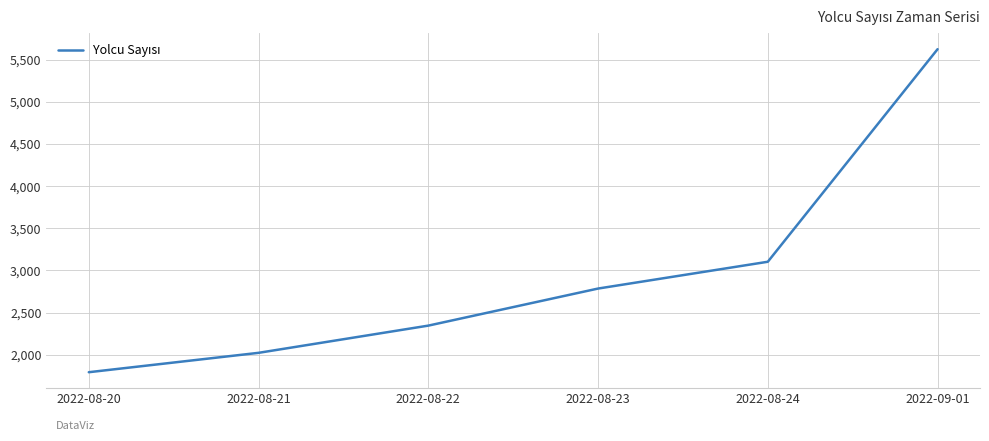

How many values are below 2785?

3